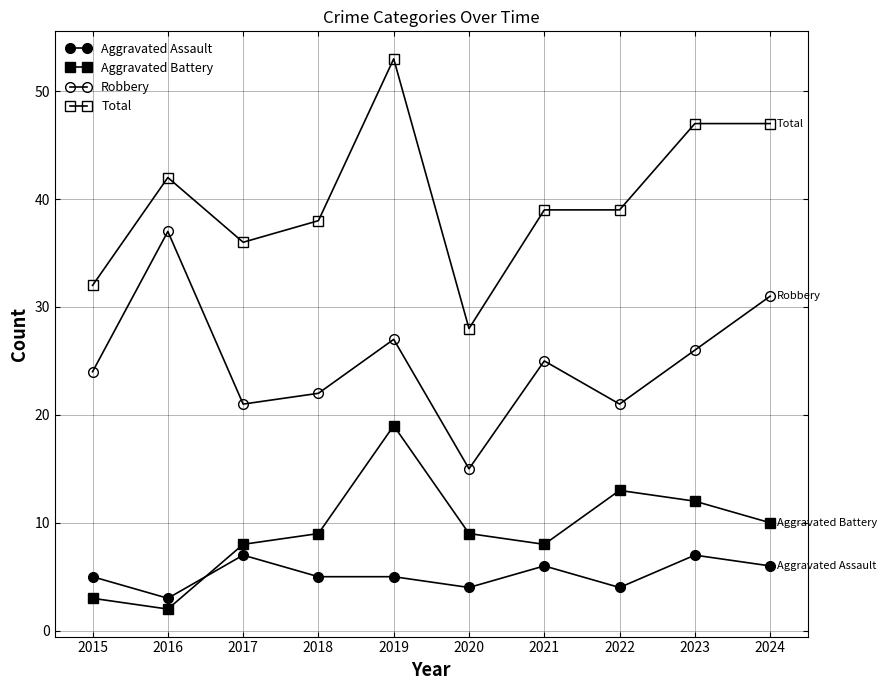

Count the number of categories in the chart.

10